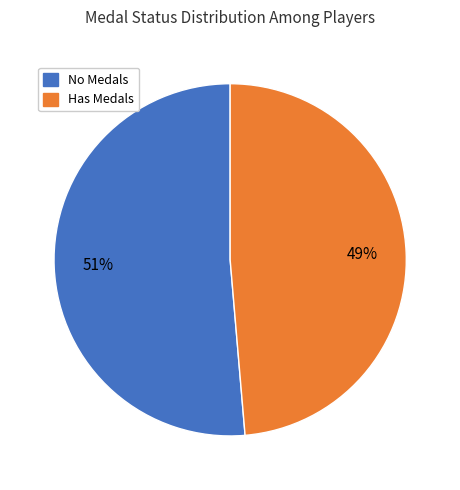

To the nearest percent, what is the average slice percentage?

50%